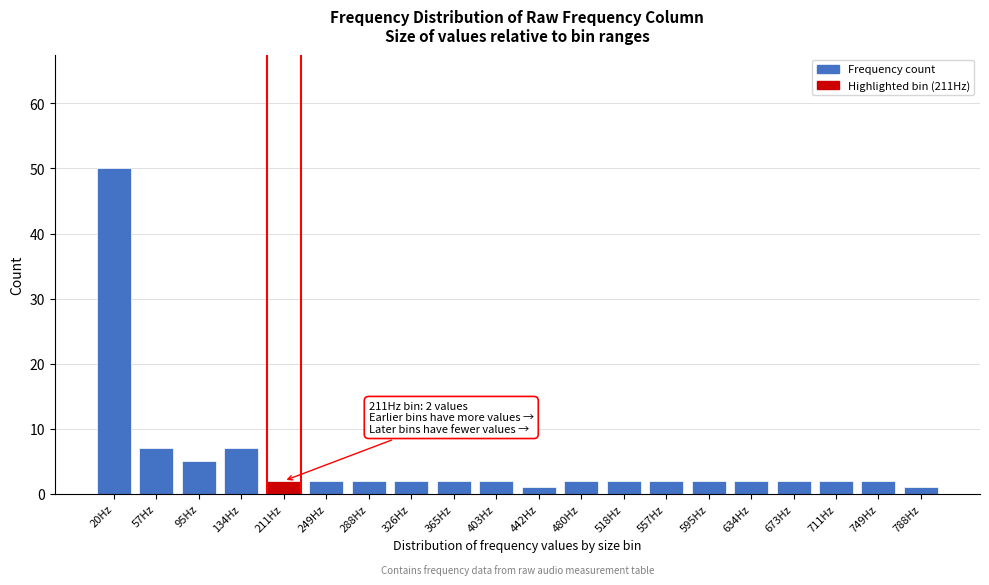

Reading left to right, what are all the values shown in this chart?

20Hz=50	57Hz=7	95Hz=5	134Hz=7	211Hz=2	249Hz=2	288Hz=2	326Hz=2	365Hz=2	403Hz=2	442Hz=1	480Hz=2	518Hz=2	557Hz=2	595Hz=2	634Hz=2	673Hz=2	711Hz=2	749Hz=2	788Hz=1